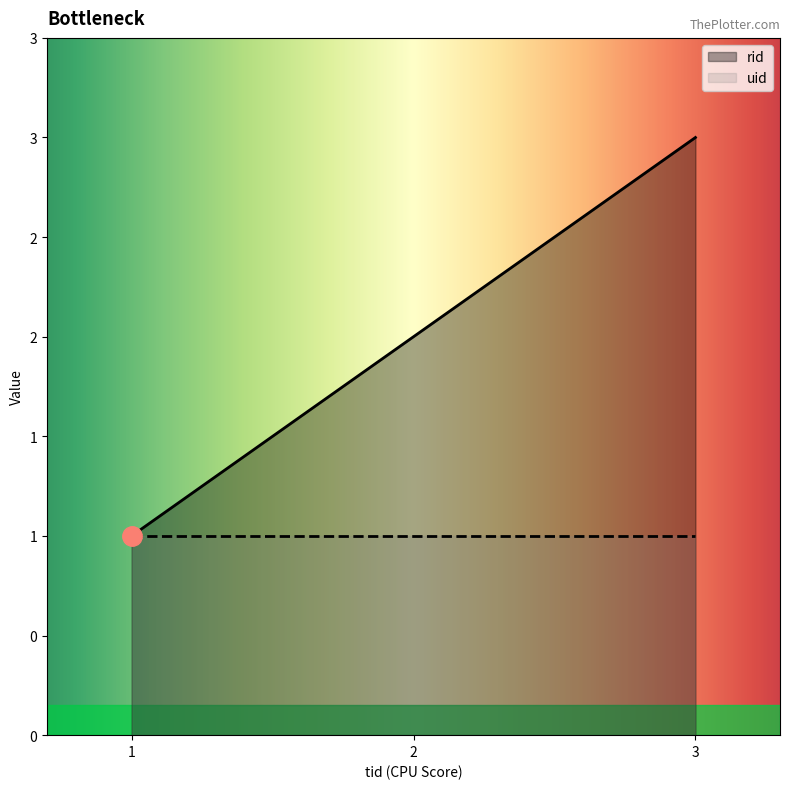

What is the sum of all values?

6